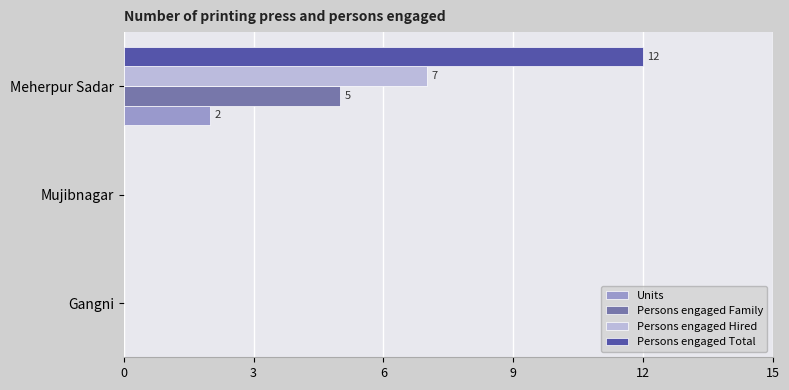

True or false: Units has a value of 1 at Gangni.

False